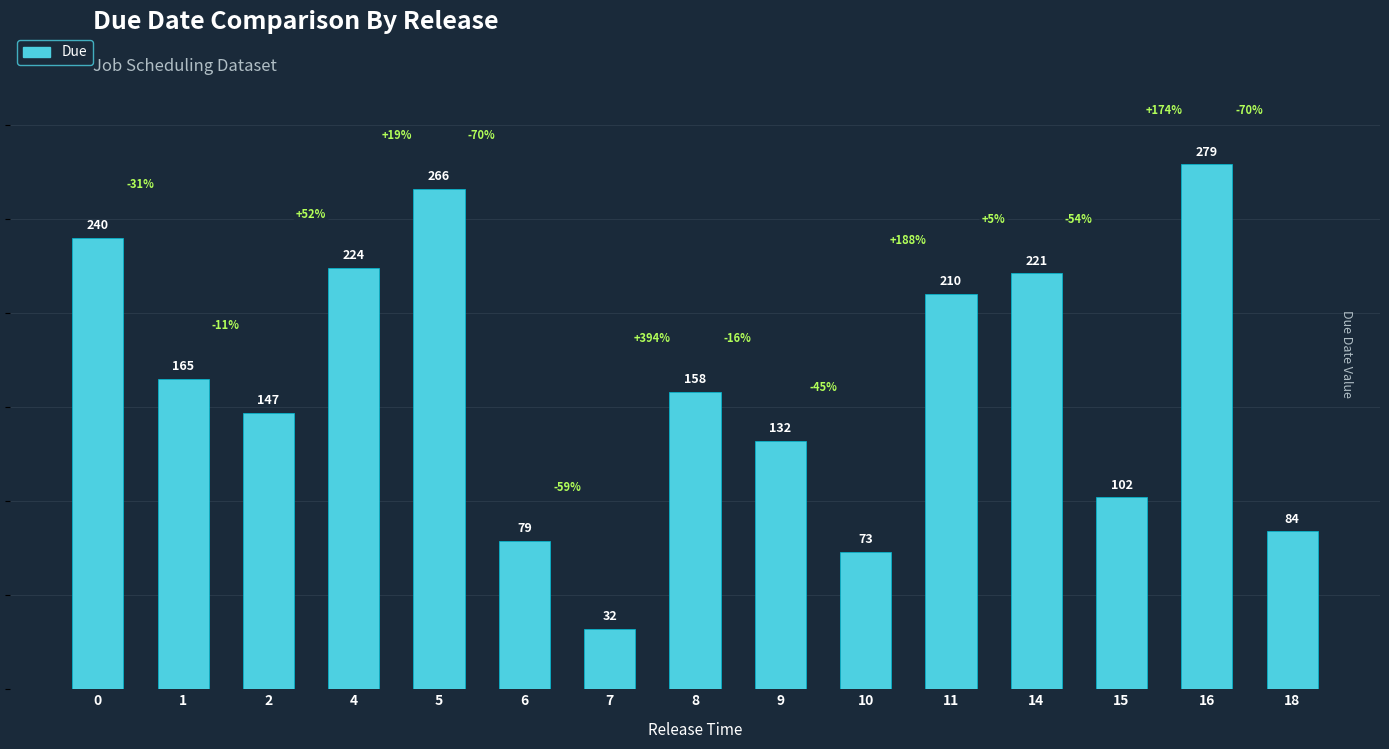

Reading left to right, extract all data points from this chart.

240	165	147	224	266	79	32	158	132	73	210	221	102	279	84